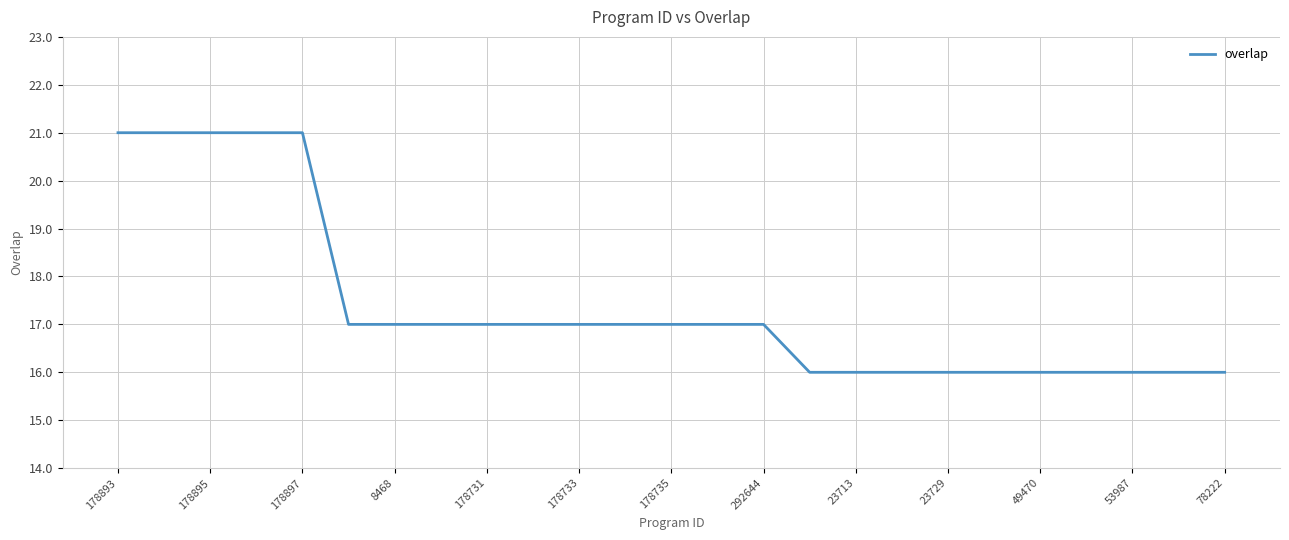

What is the difference between the maximum and minimum values?

5